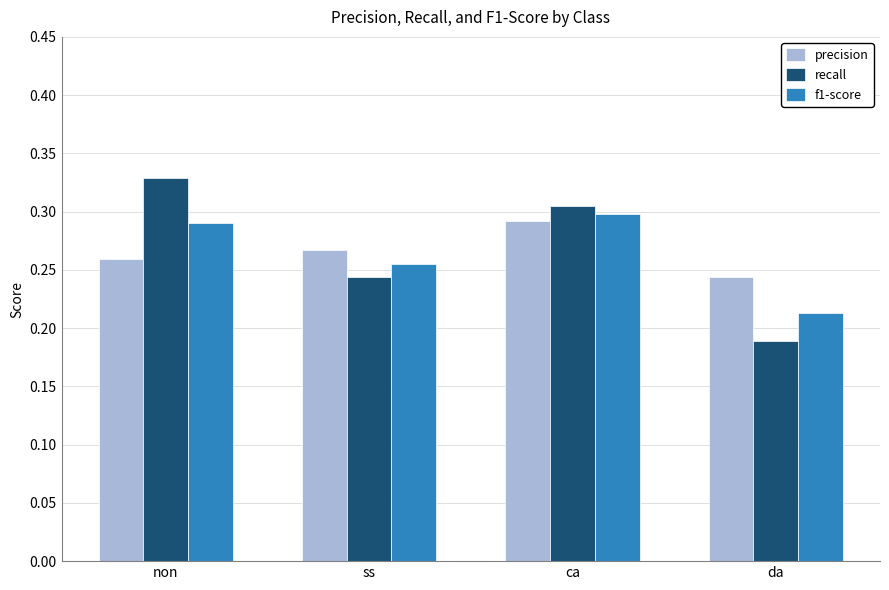

At which label is recall closest to 0?

da